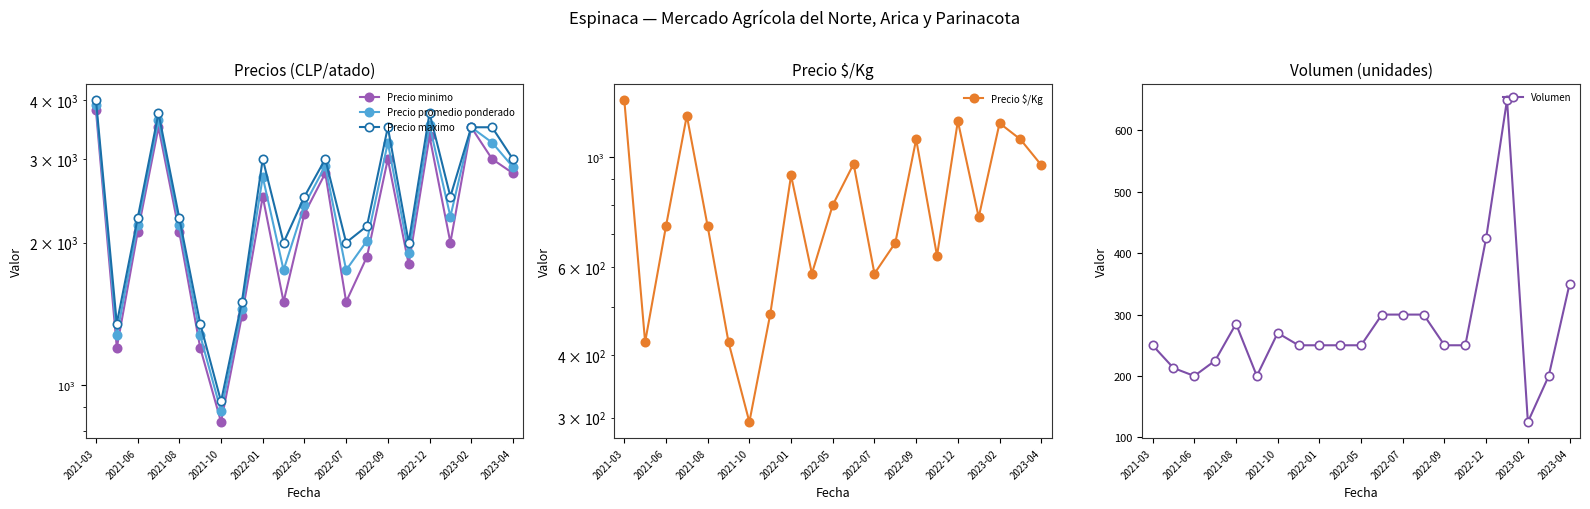

Which series has the widest spread of values?

Precio maximo